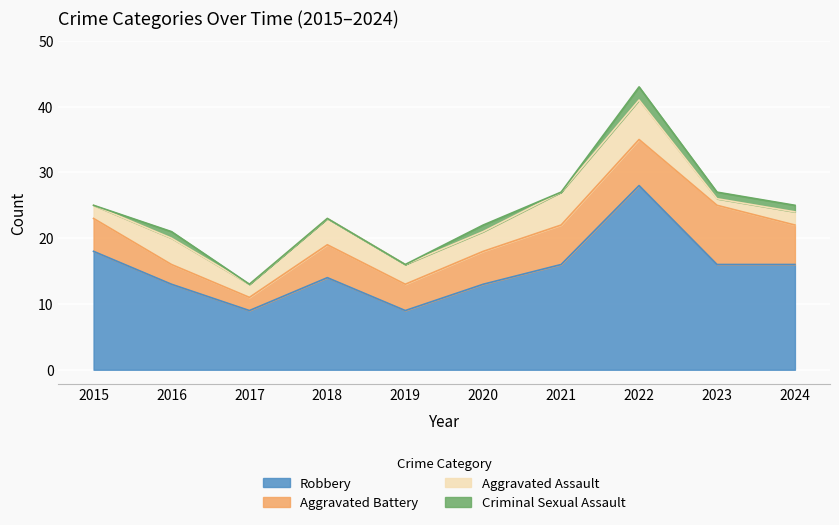

At how many categories does at least one series exceed 16?

2